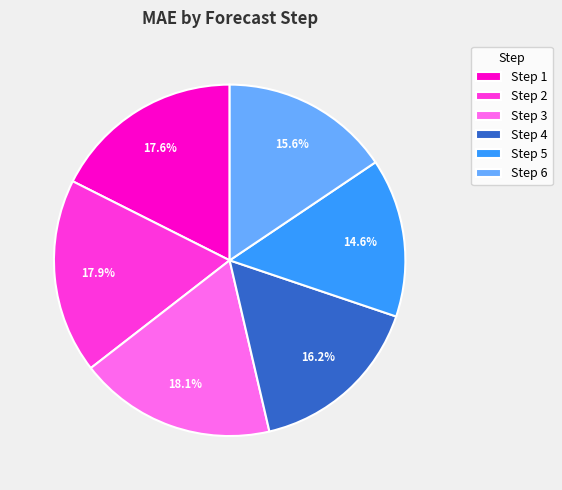

Is there any slice that represents more than half of the pie?

No